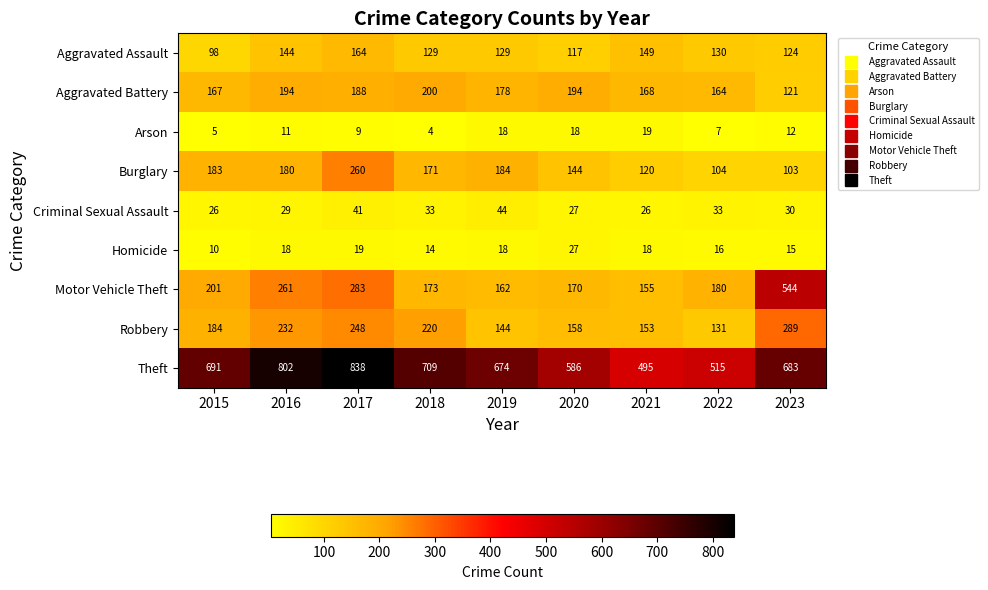

What is the difference between the maximum and minimum values in the Arson series?

15